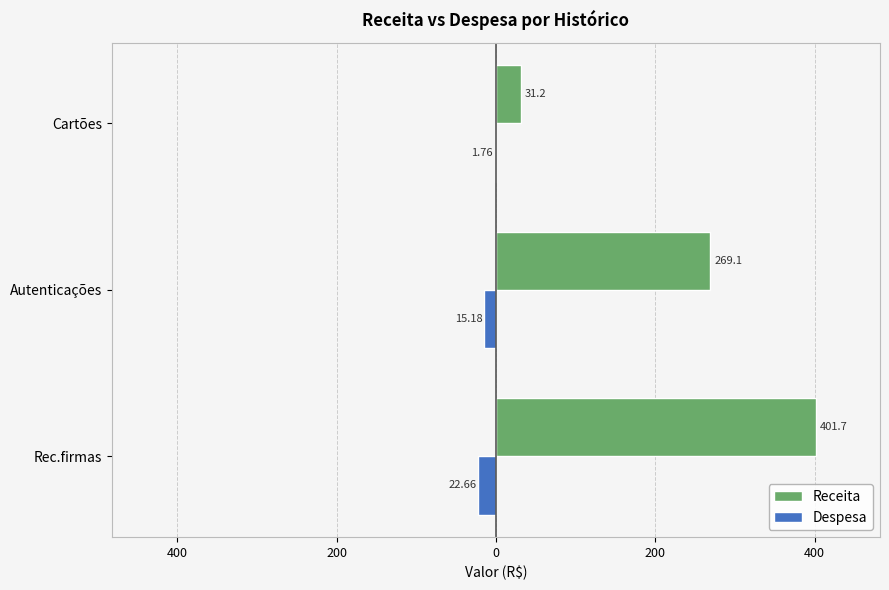

At how many categories does at least one series exceed 89?

2